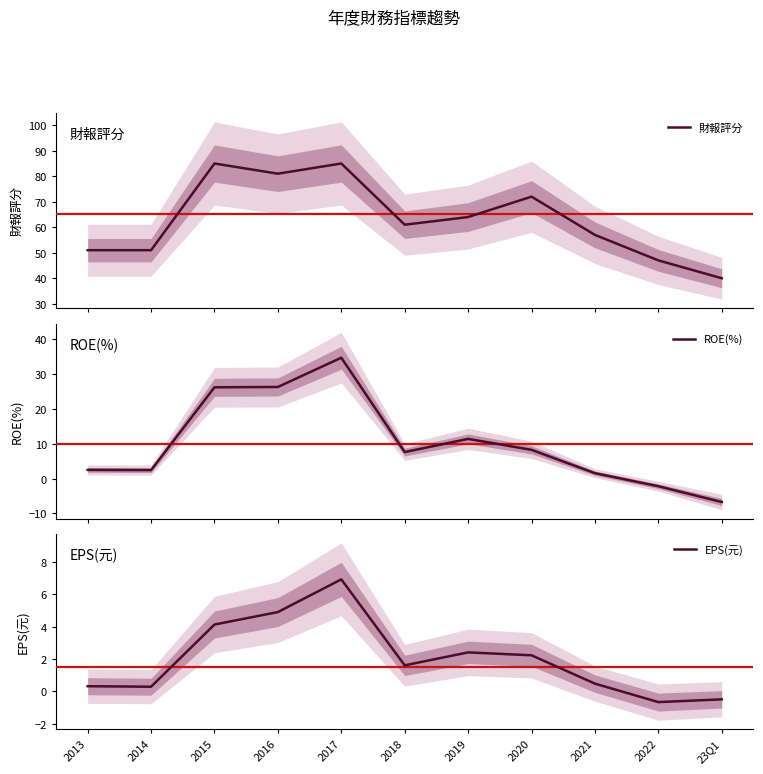

Reading left to right, extract all data points from this chart.

財報評分: 51.0	51.0	85.0	81.0	85.0	61.0	64.0	72.0	57.0	47.0	40.0
ROE(%): 2.5	2.4	26.2	26.3	34.7	7.6	11.4	8.2	1.6	-2.2	-6.7
EPS(元): 0.3	0.3	4.1	4.9	6.9	1.6	2.4	2.2	0.5	-0.7	-0.5